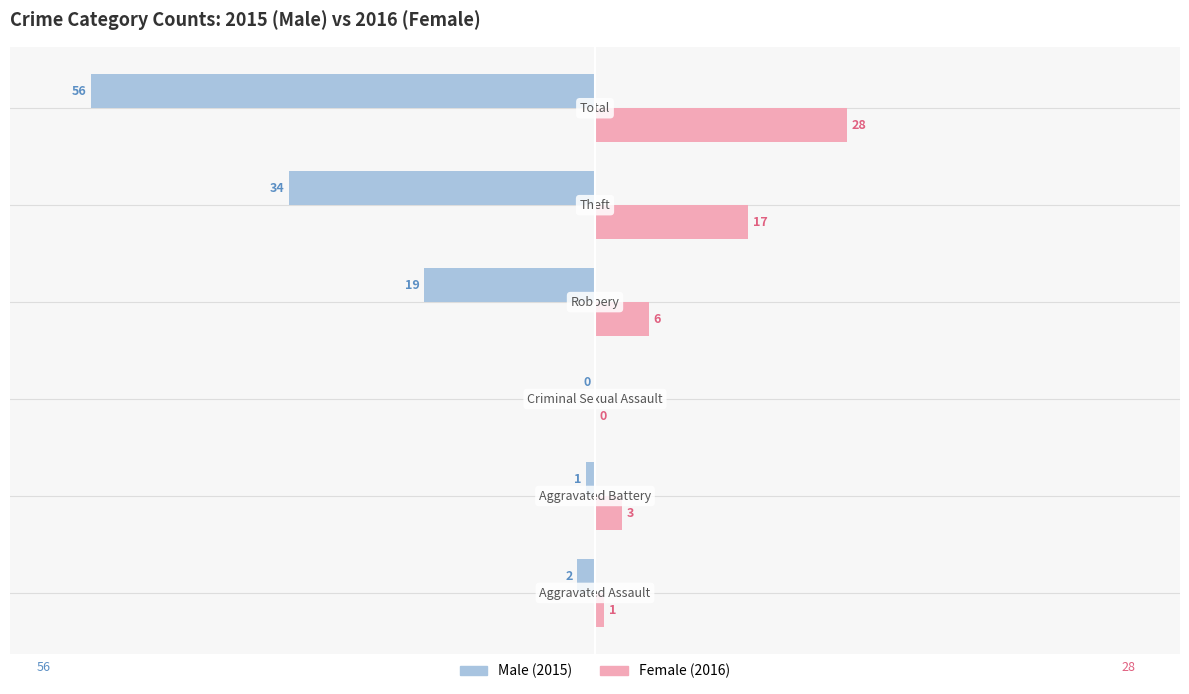

What is the greatest value displayed?

28